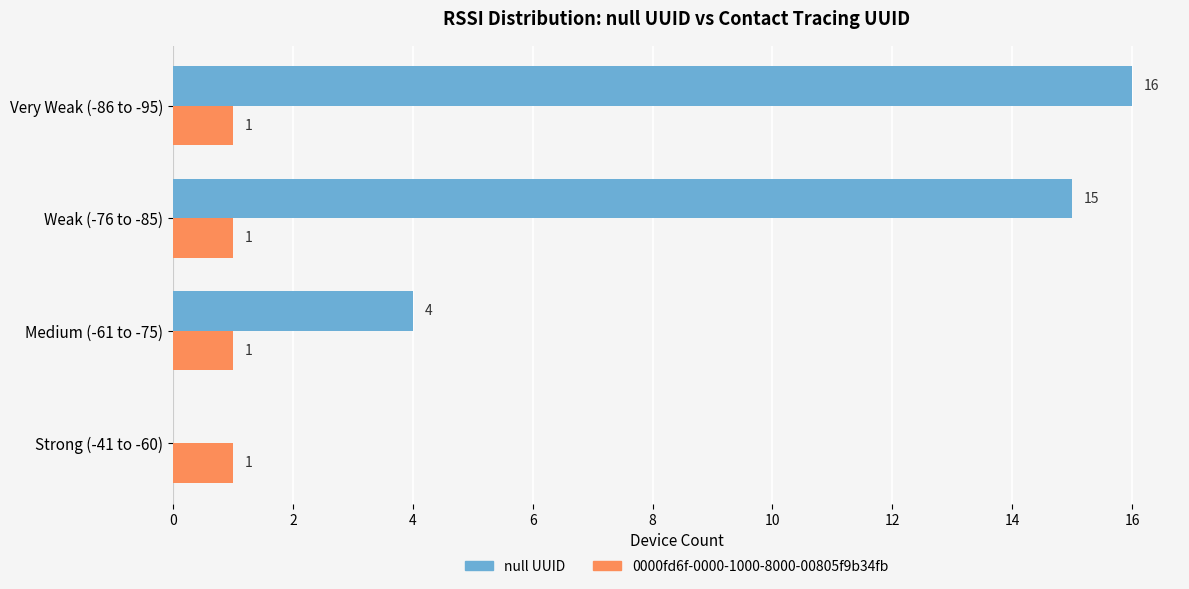

What is the total value across all series at Weak (-76 to -85)?

16